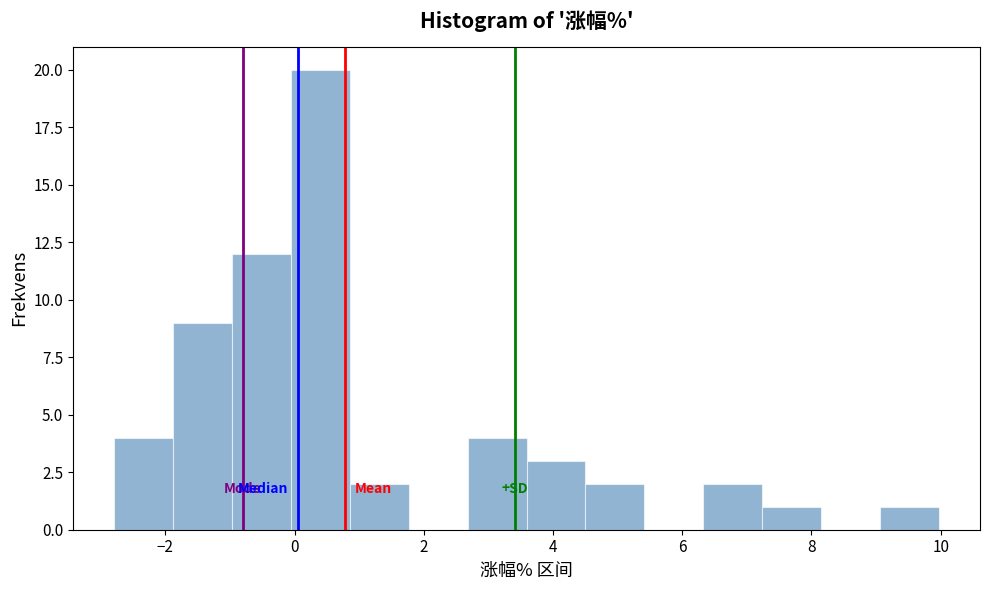

Which range on the x-axis has the tallest bar?

0.0 to 0.8